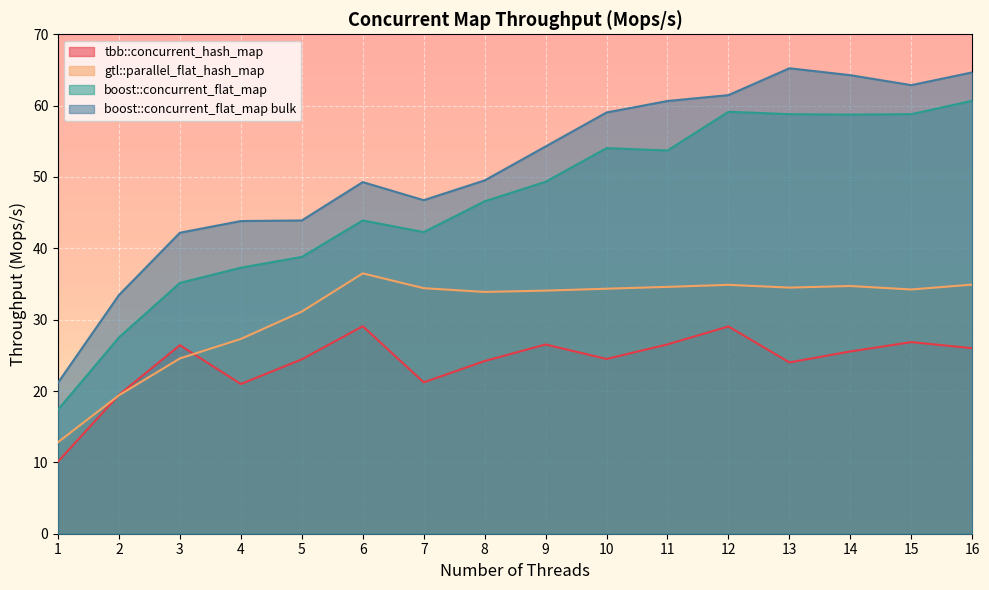

Which series has the largest range (max minus min)?

boost::concurrent_flat_map bulk